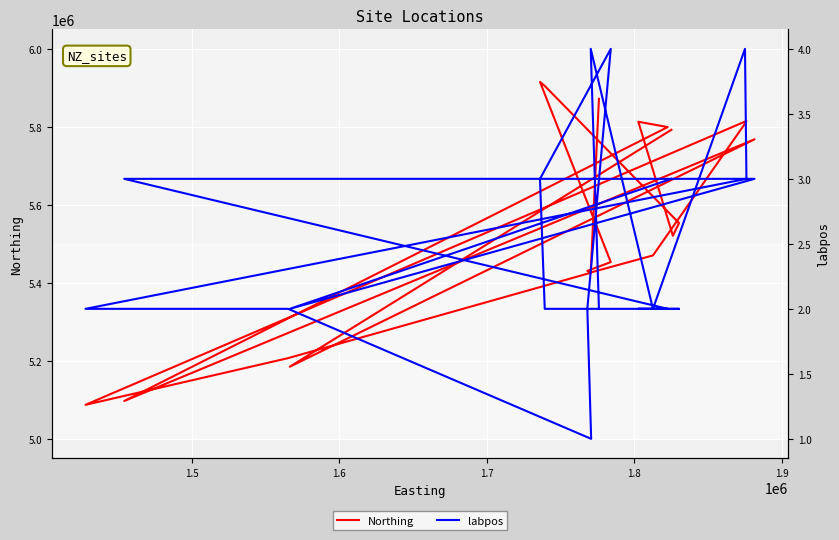

The value of labpos at 8 is 0.8. True or false?

False